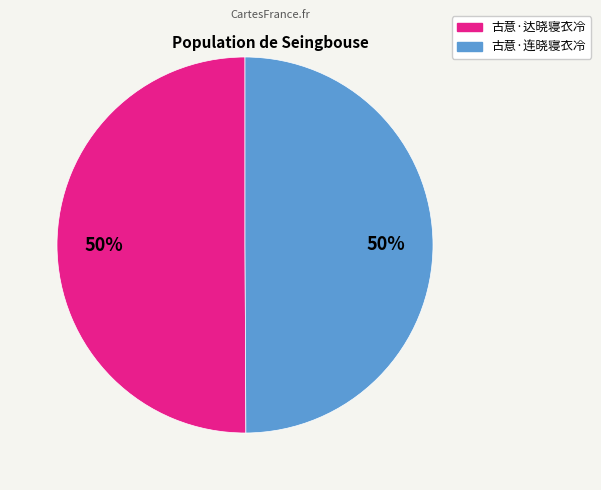

Approximately how many times larger is the value at 古意·达晓寝衣冷 compared to 古意·连晓寝衣冷?

1.0